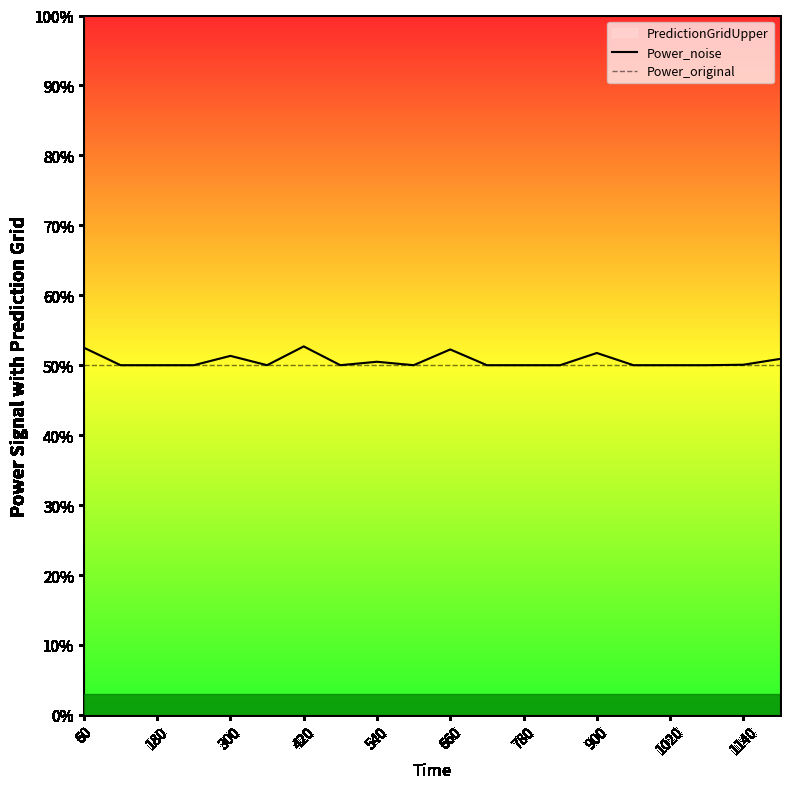

True or false: Power_noise has a value of 52.3 at 660.

True